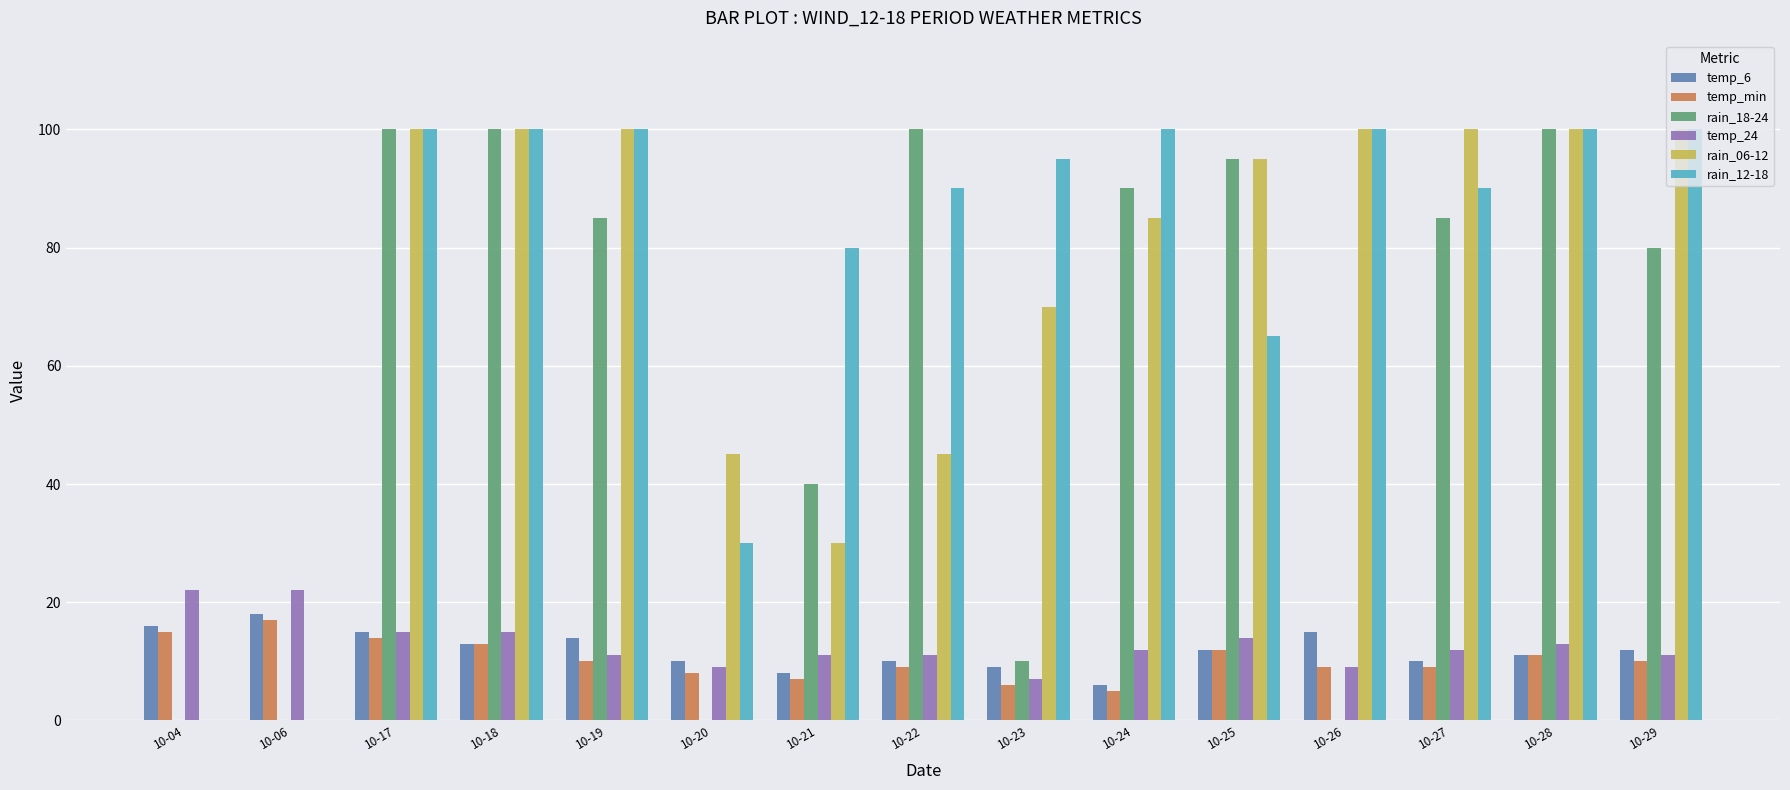

What is the sum of all temp_24 values?

194